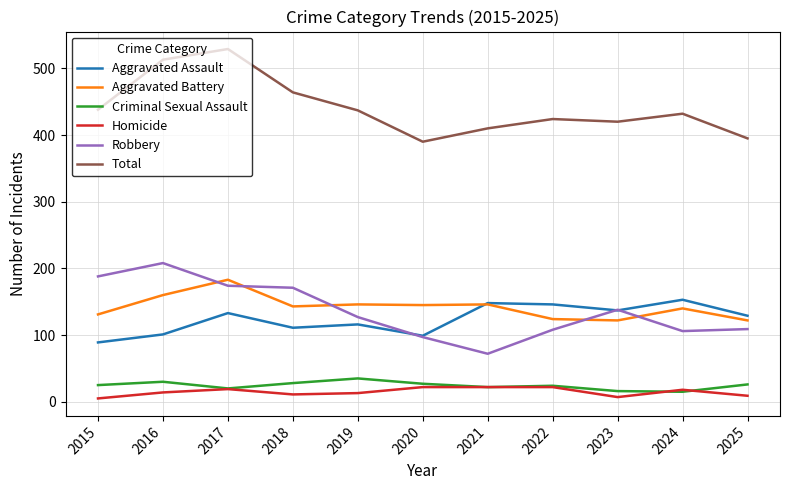

What are all the series names shown in the legend?

Aggravated Assault, Aggravated Battery, Criminal Sexual Assault, Homicide, Robbery, Total